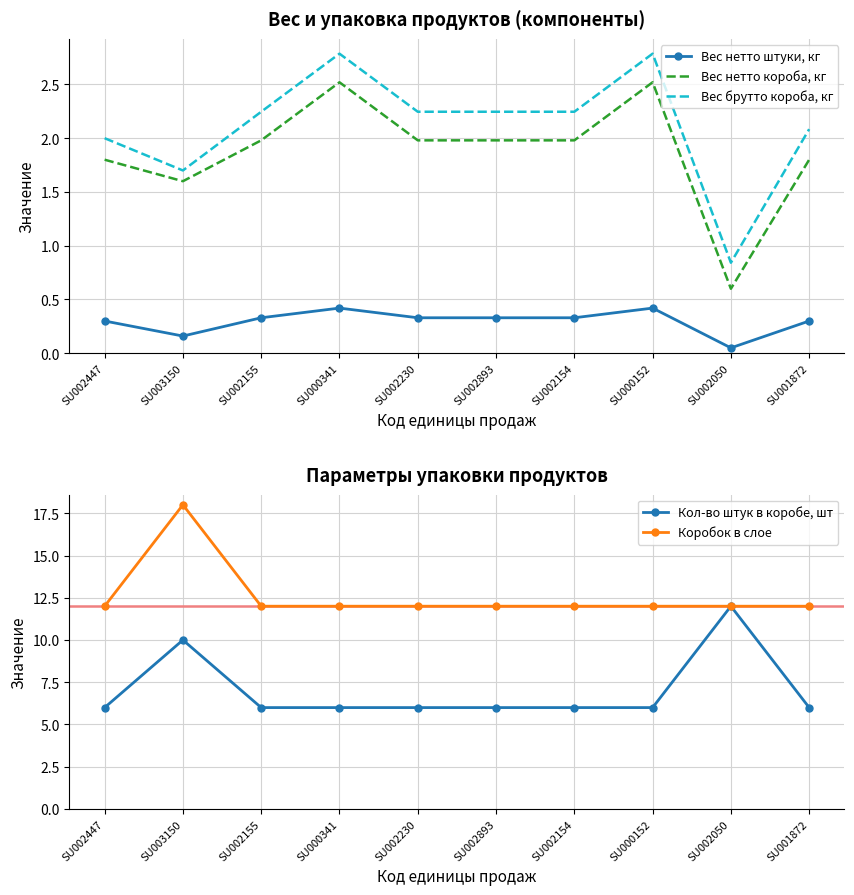

Where does the Вес брутто короба, кг series first go above 2?

SU002155